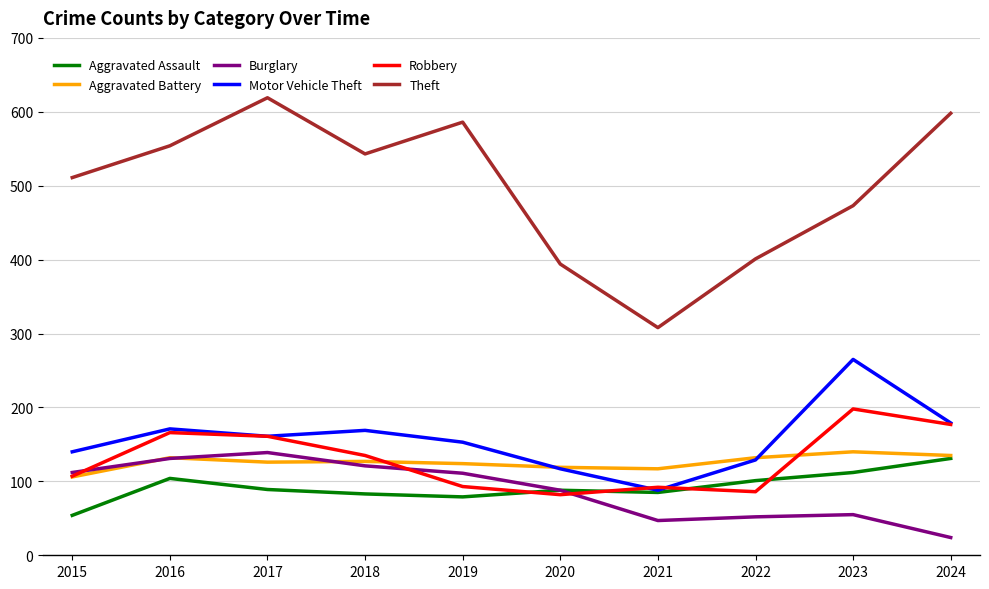

How many interior local peaks does the Aggravated Battery series have?

3